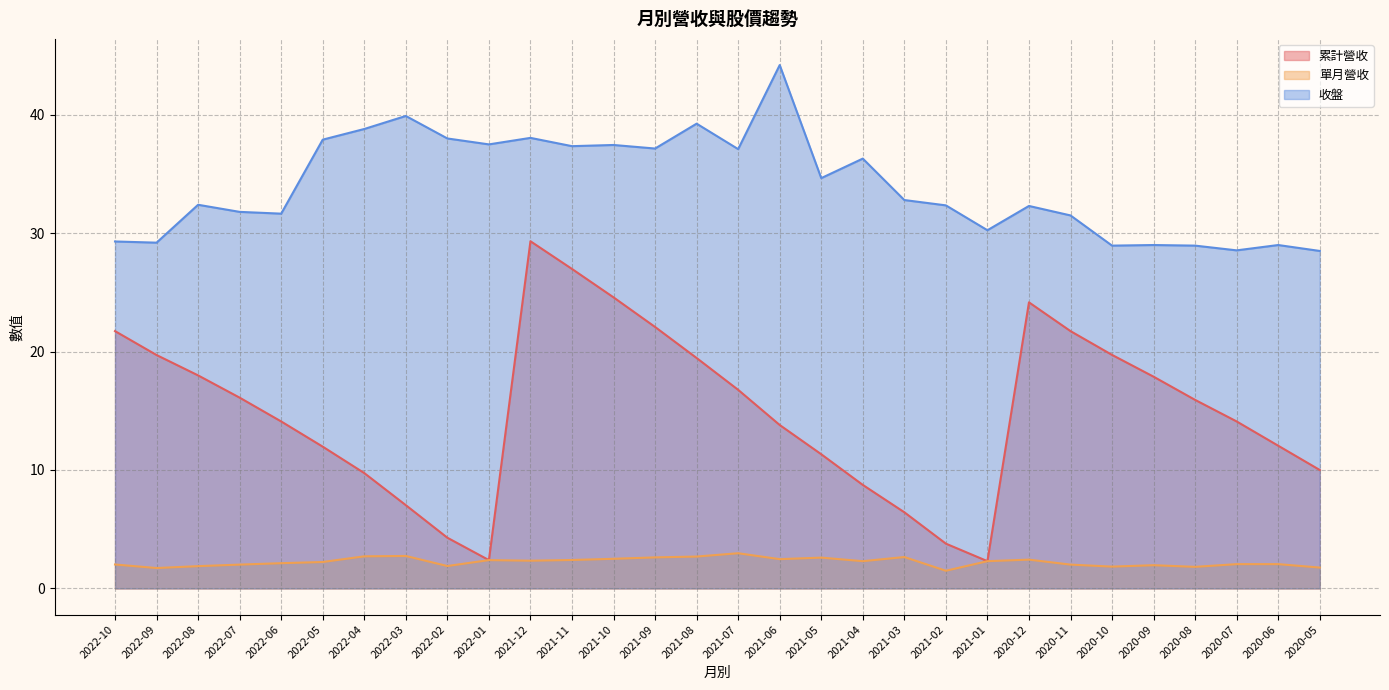

How many lines are shown in the chart?

3